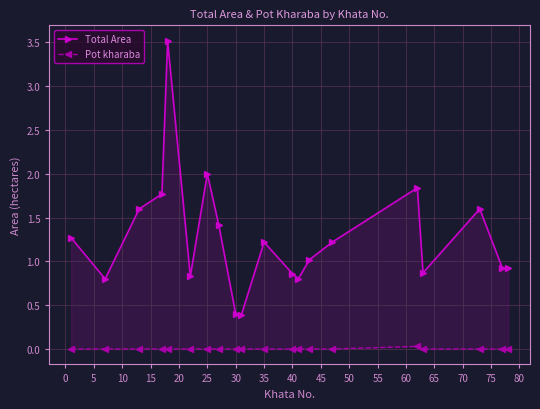

How many categories are shown in the chart?

20